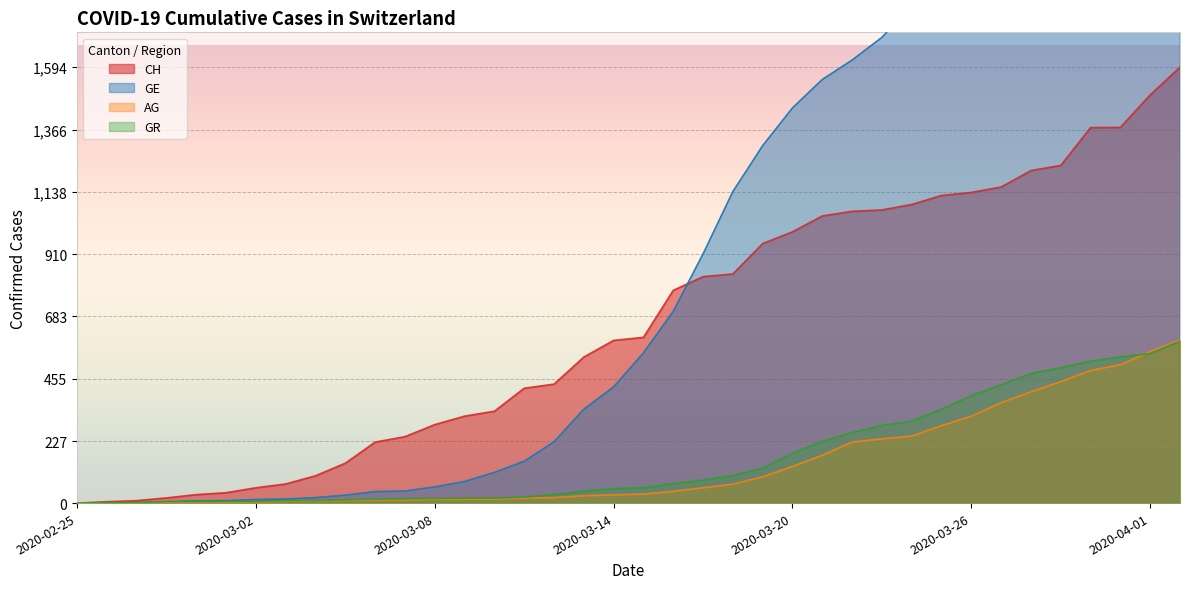

Is it true that AG equals 5 at 2020-03-08?

False